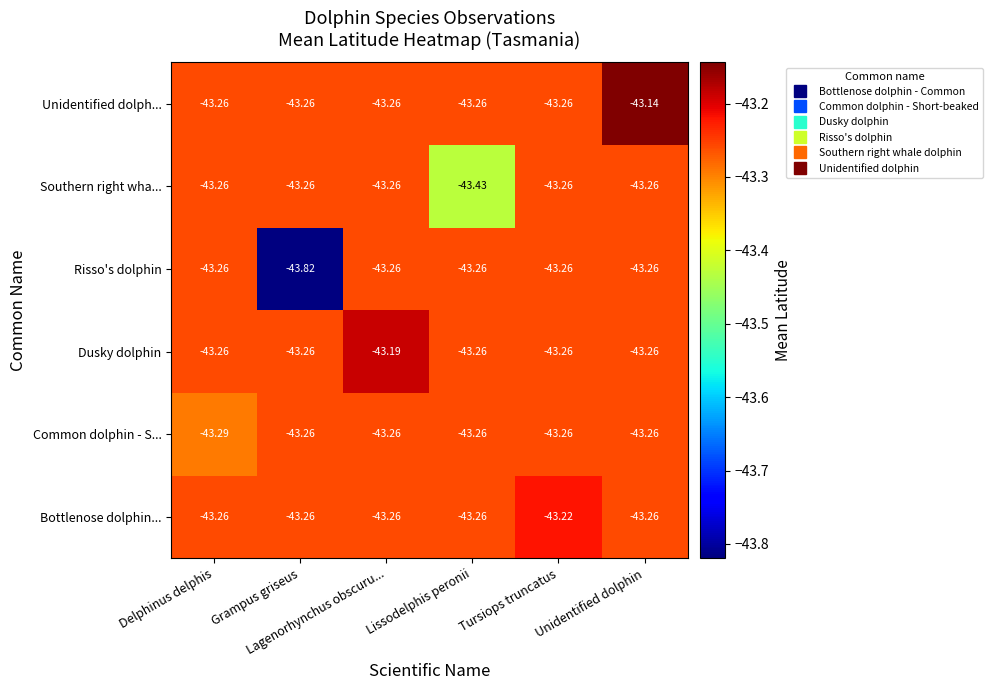

Which series has the widest spread of values?

Risso's dolphin